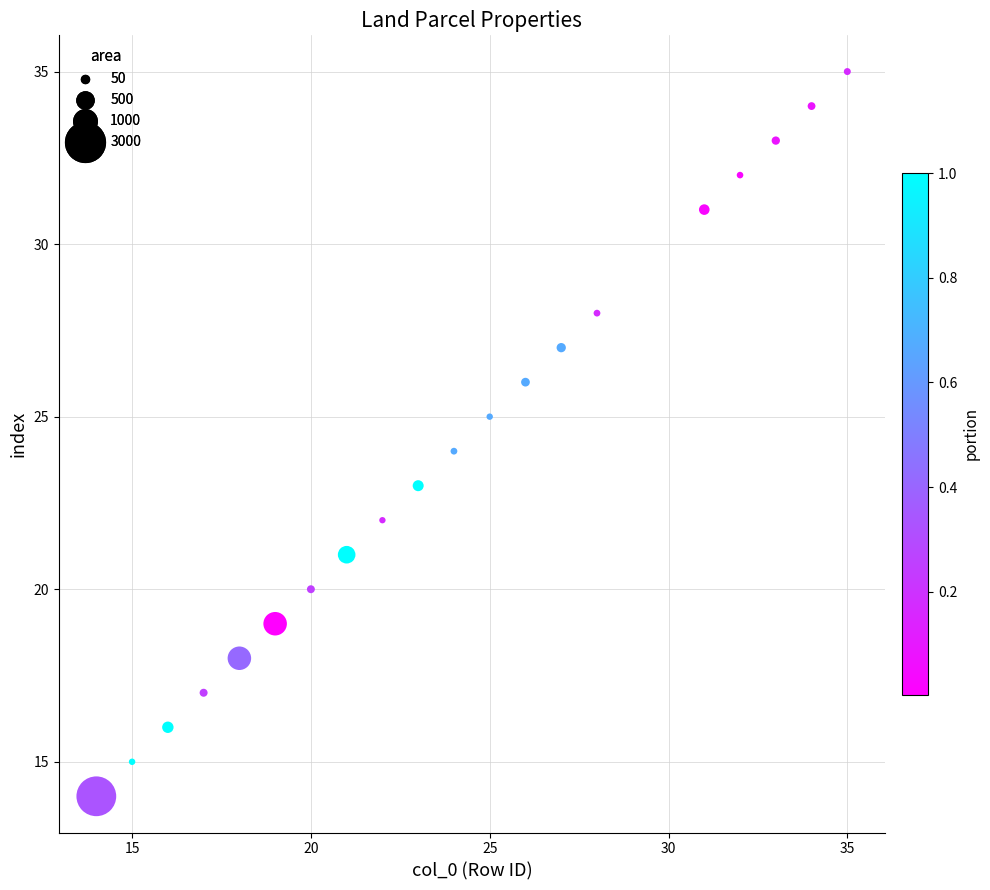

What is the range of X values (max minus min)?

21